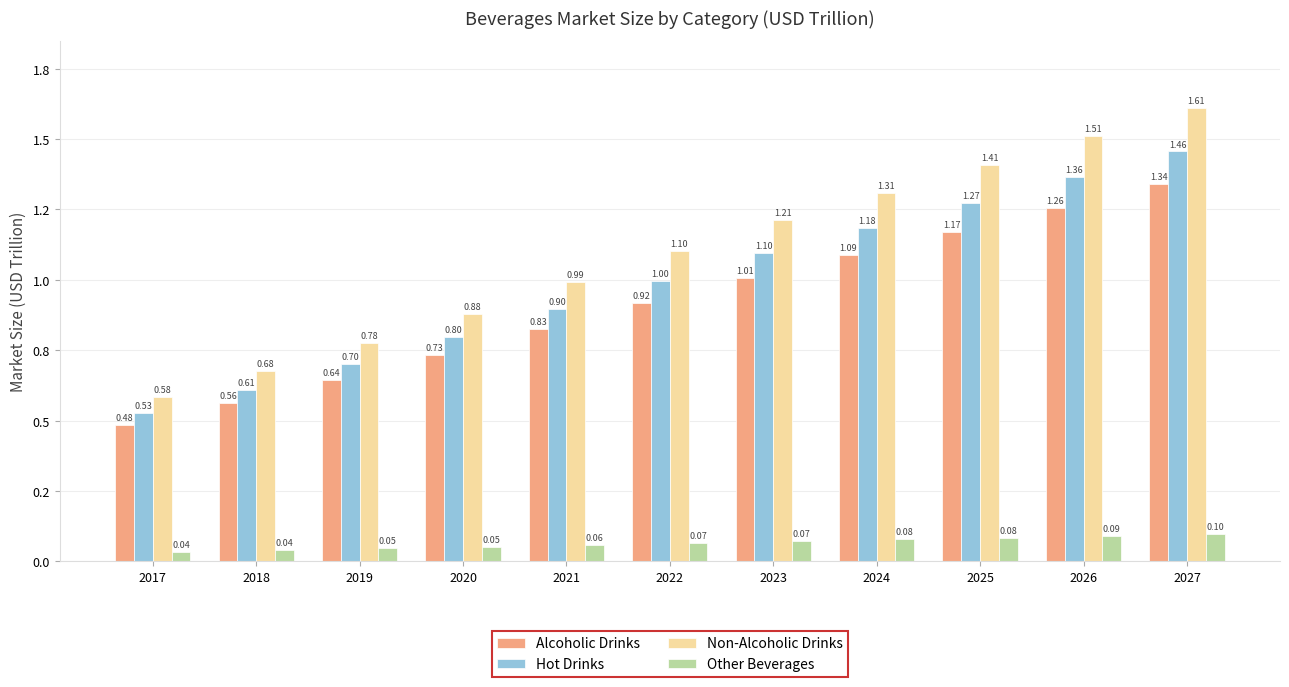

What is the difference between the highest and lowest values at 2017?

0.5